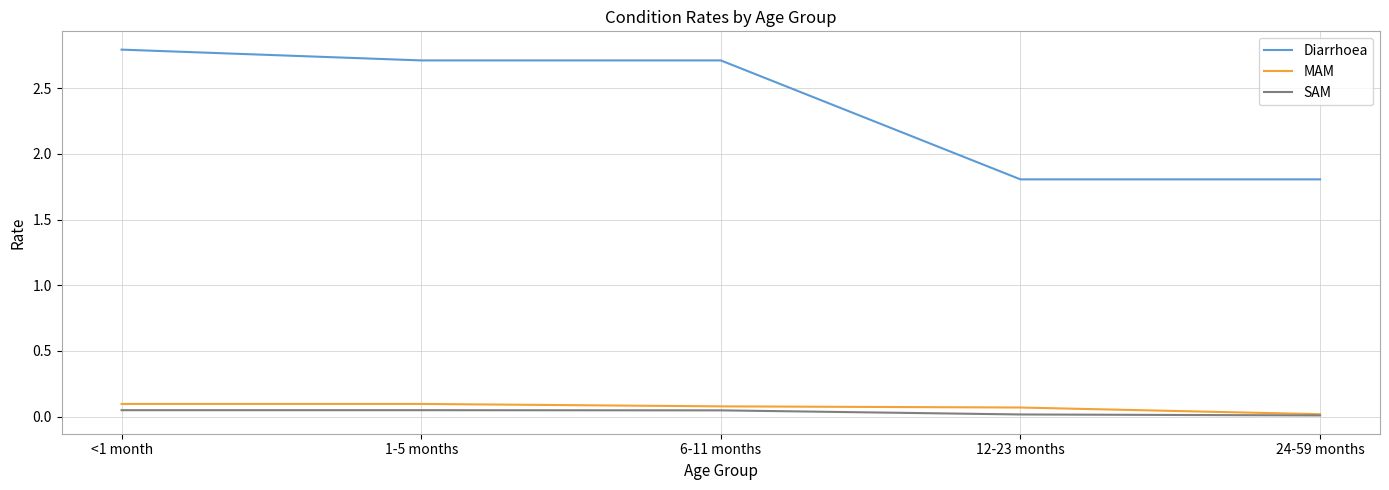

Is the value of MAM at 12-23 months greater than the value of Diarrhoea at 1-5 months?

No